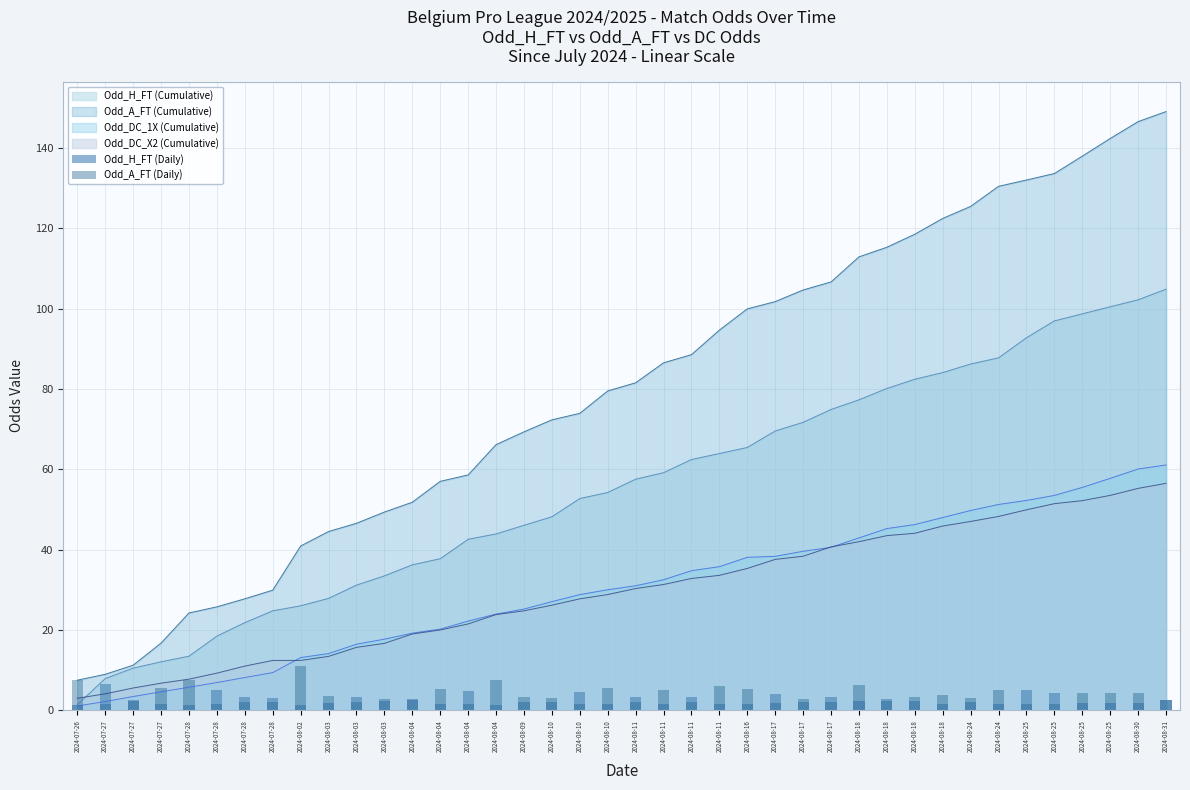

What is the difference between the Odd_A_FT (Daily) values at 2024-08-09 and 2024-08-11?

2.9